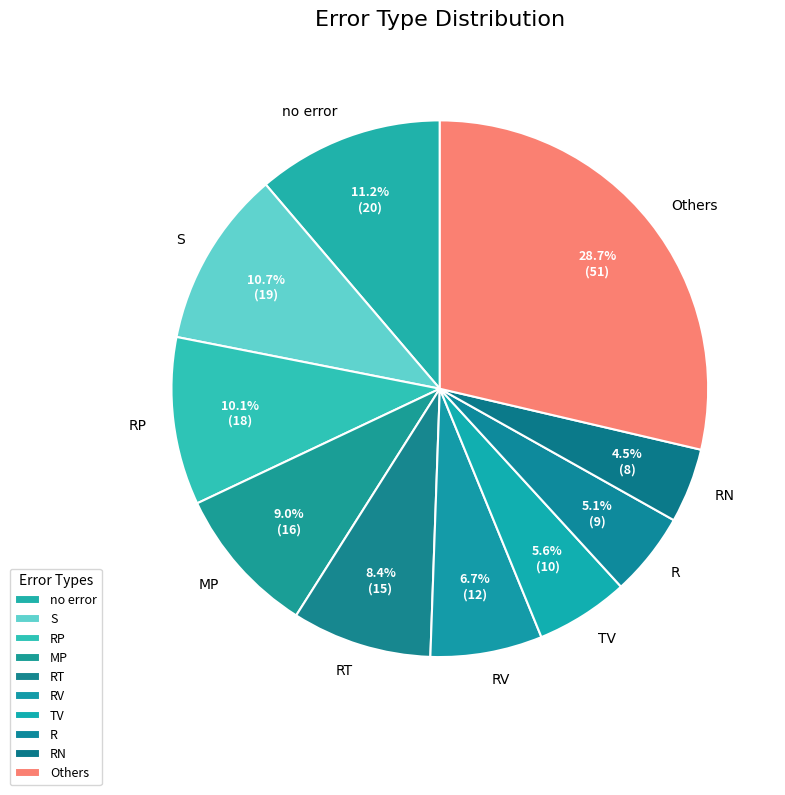

What is the largest slice in the pie chart?

Others